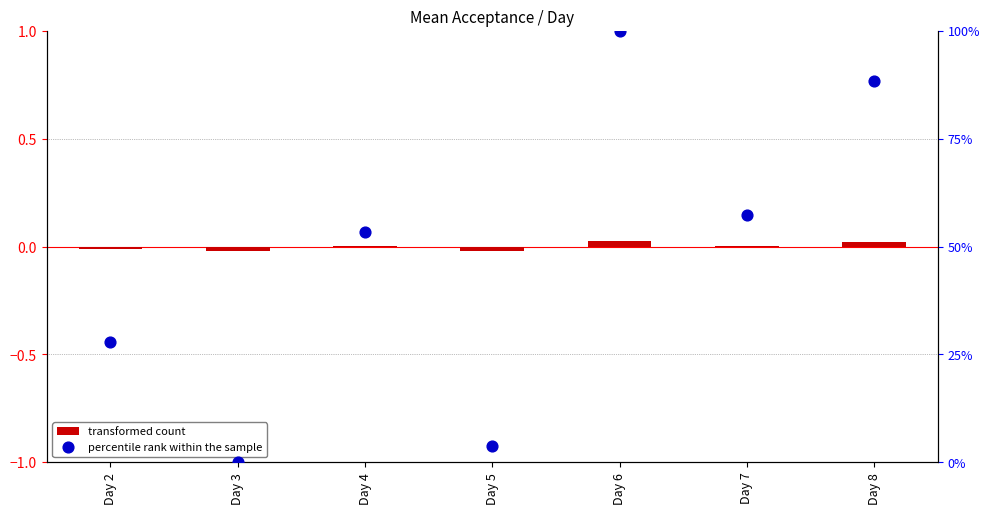

At which category is the sum across all series the highest?

Day 6